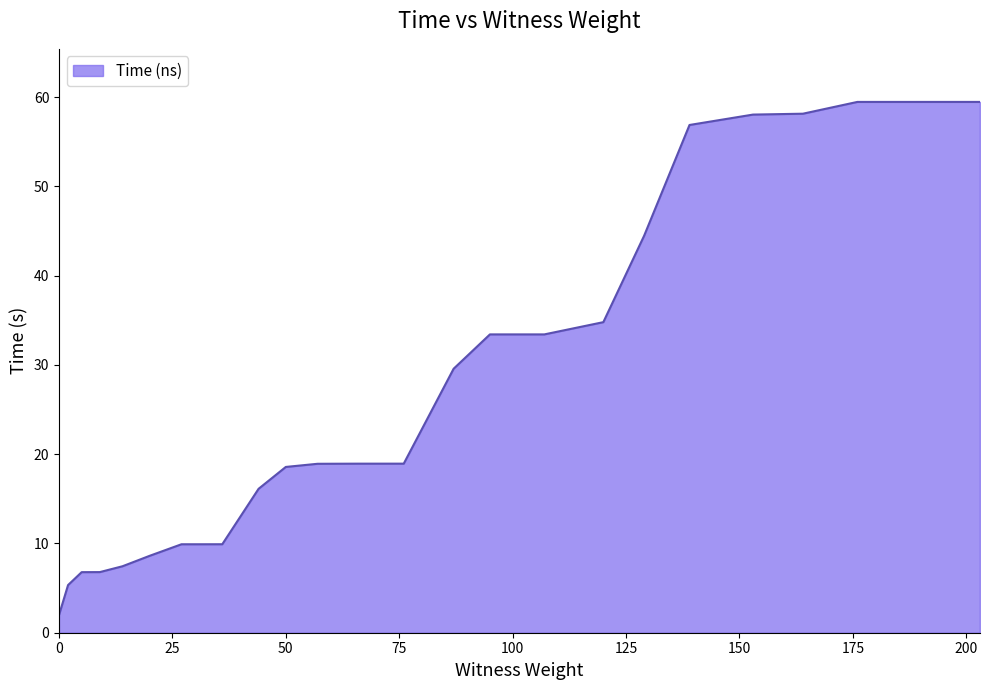

What is the maximum value shown in the chart?

59.5